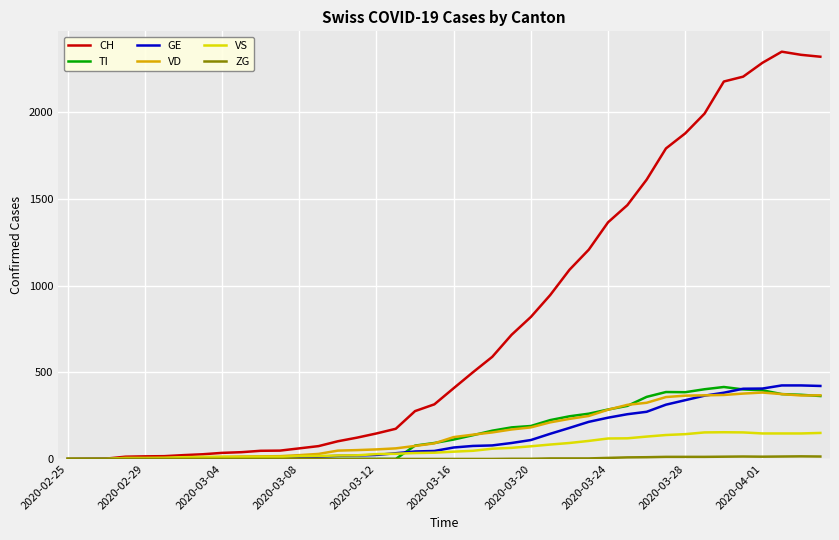

Which series has the largest range (max minus min)?

CH